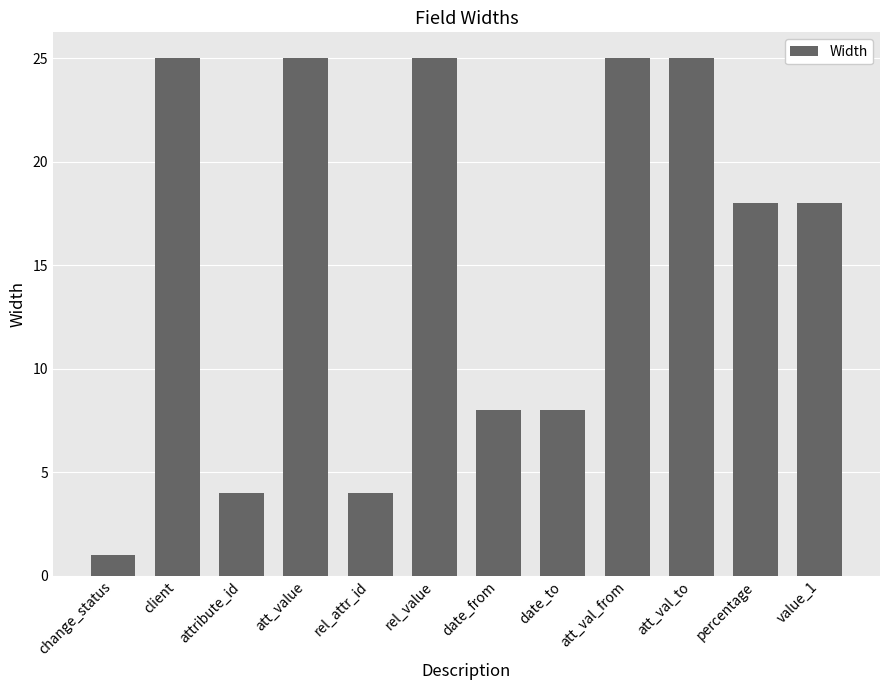

Reading left to right, transcribe all the data shown in this chart.

1	25	4	25	4	25	8	8	25	25	18	18